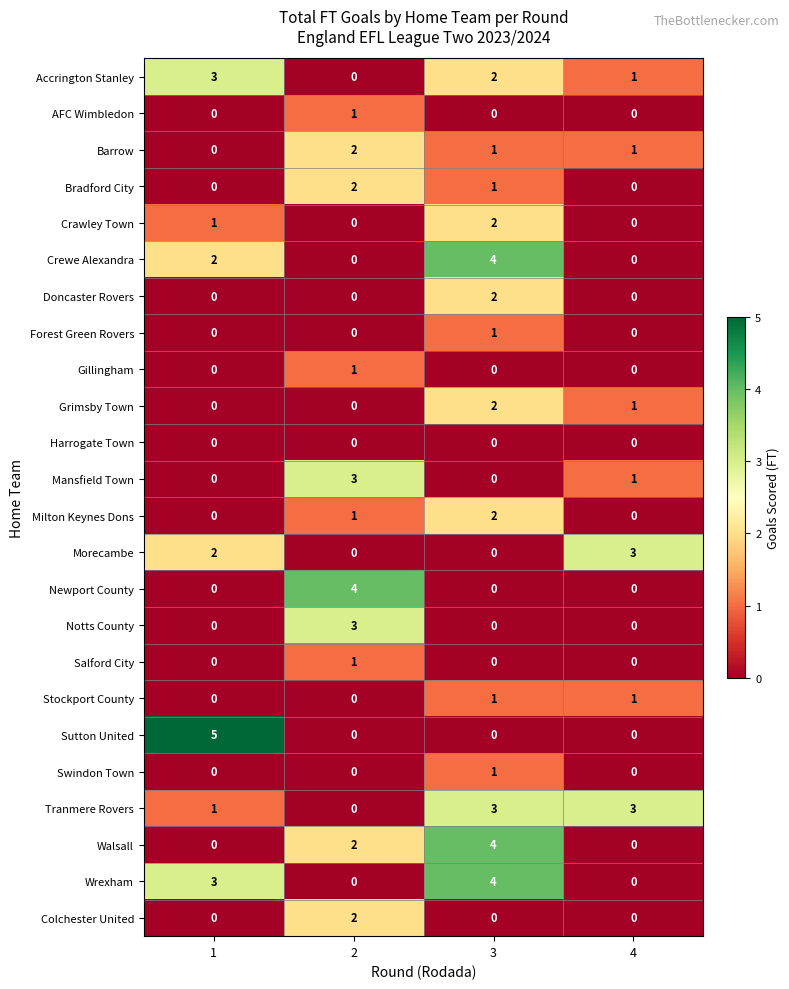

Is it true that Crewe Alexandra equals 4 at 3?

True